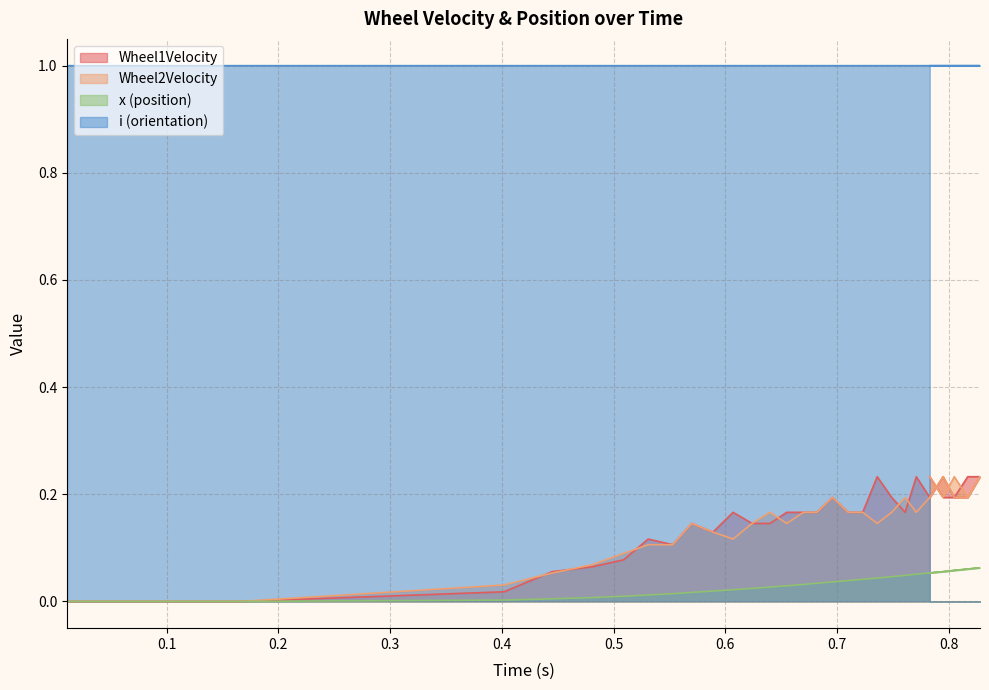

What is the total value across all series at 0.101?

1.0